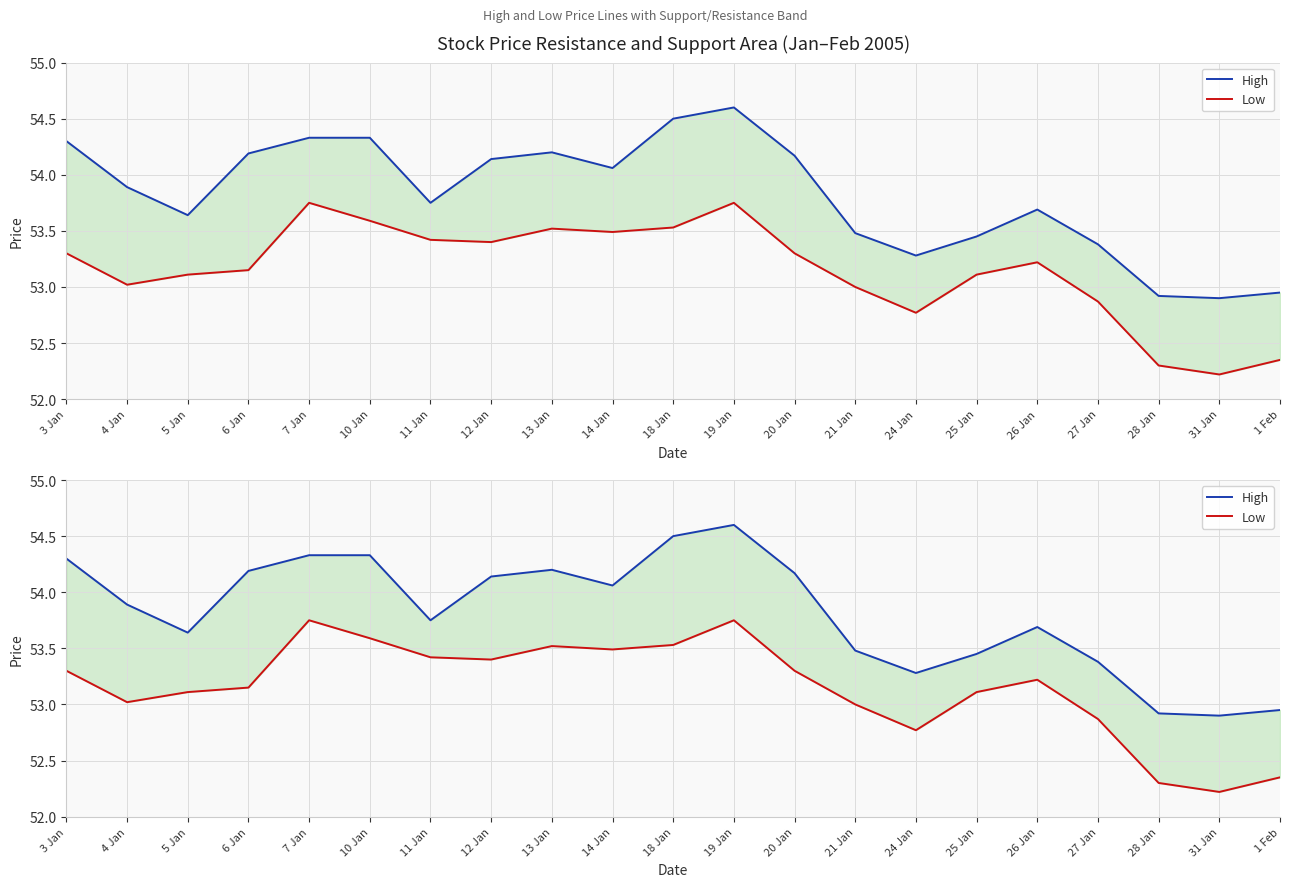

Which series changed the most between 13 Jan and 14 Jan?

High